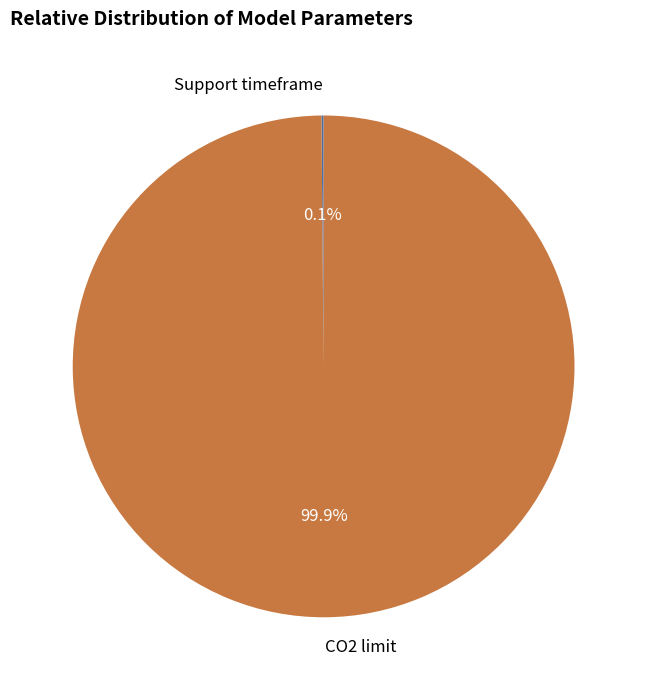

To the nearest percent, what is the difference between the largest and smallest slice percentages?

100%